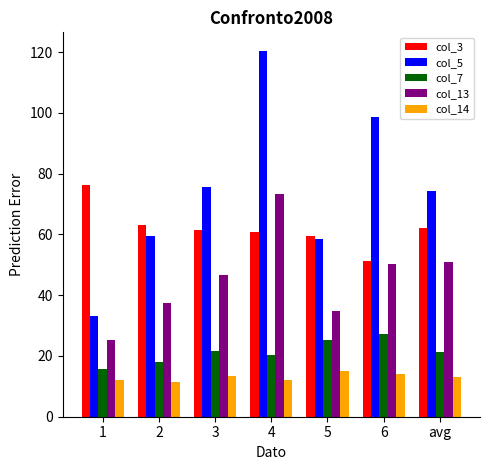

How many groups of bars are there?

7